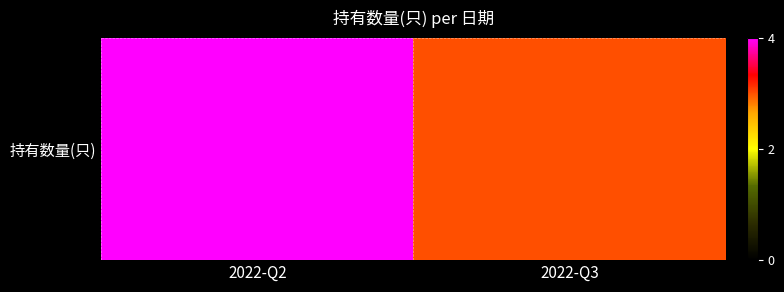

Which category has the highest value across all series?

2022-Q2